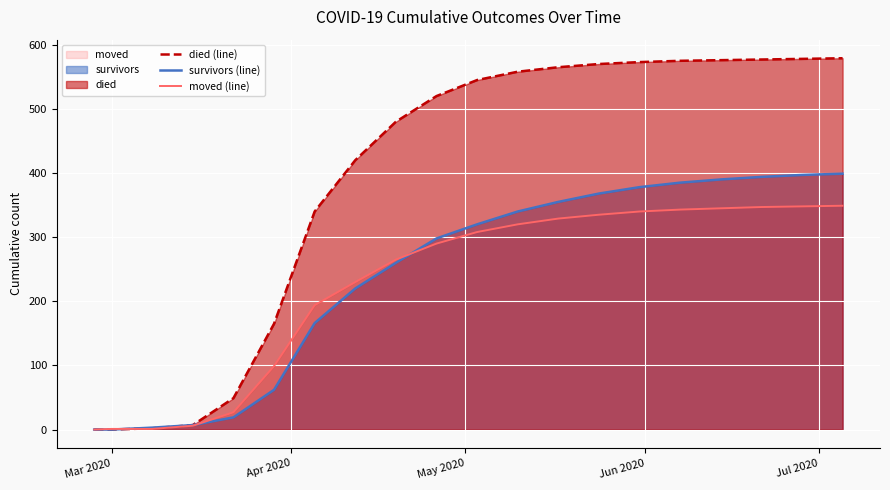

What are all the series names shown in the legend?

died (line), survivors (line), moved (line)